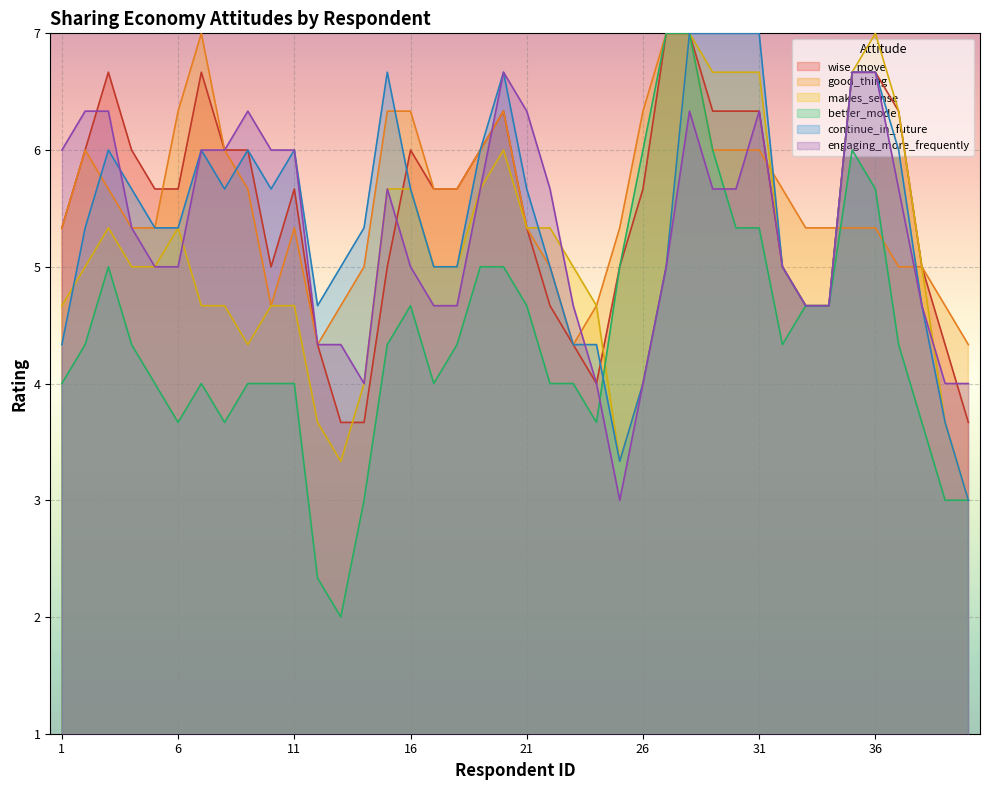

What is the lowest value of the good_thing series?

4.3